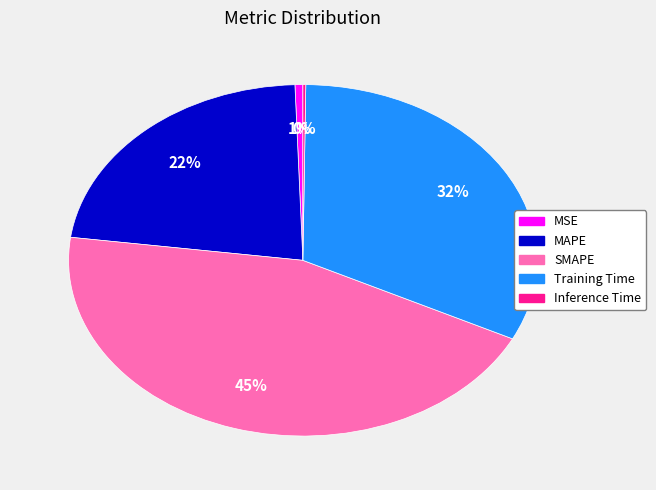

Is the sum of MAPE and SMAPE greater than half?

Yes